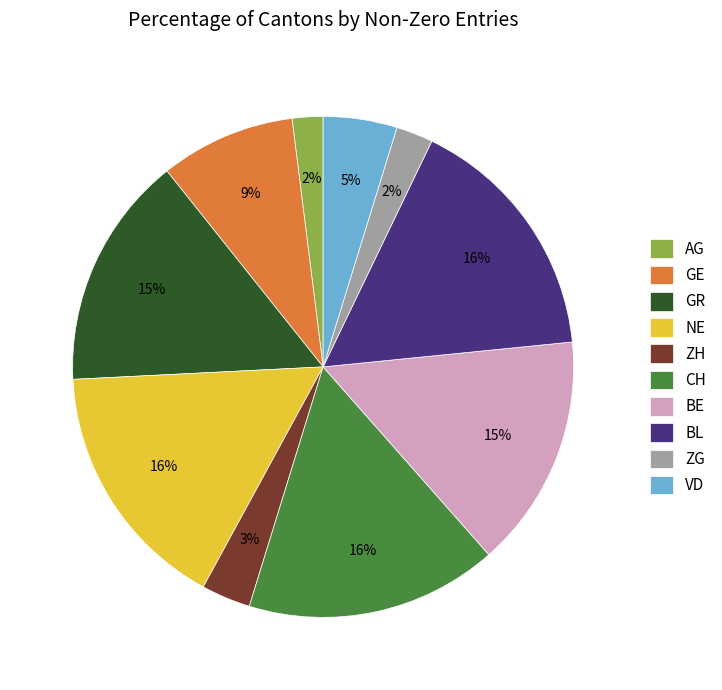

Is it true that GE is 16% of the pie?

False